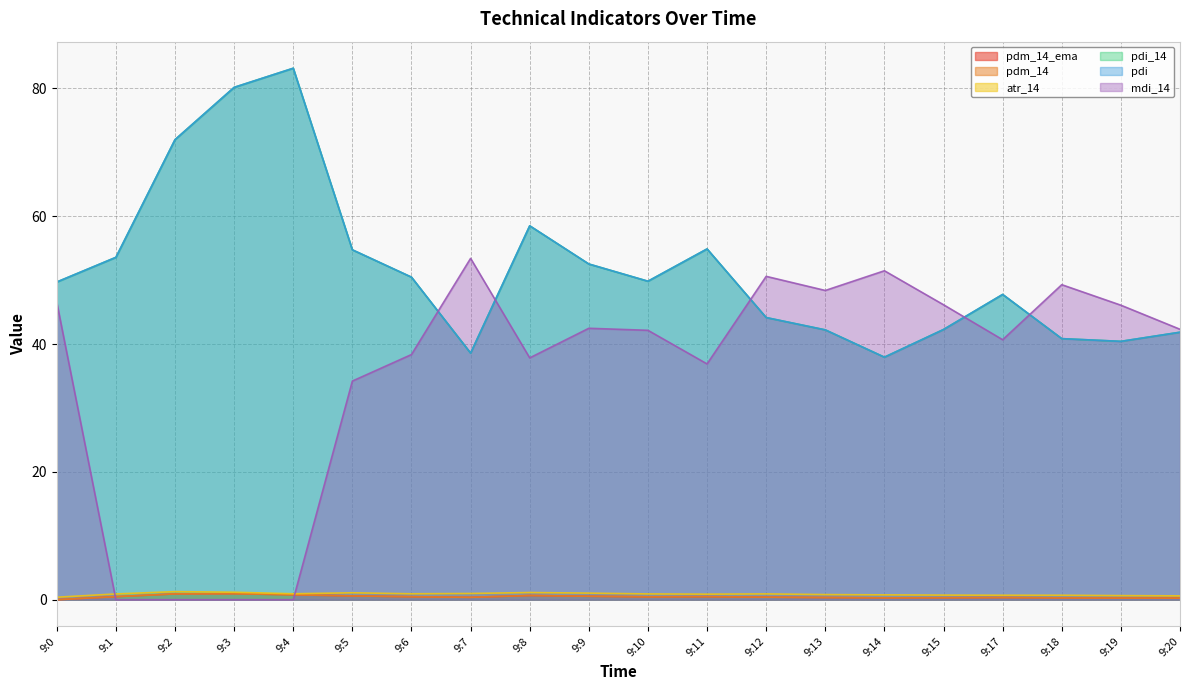

What is the value of the pdm_14_ema point at the 18th from the left?

0.3